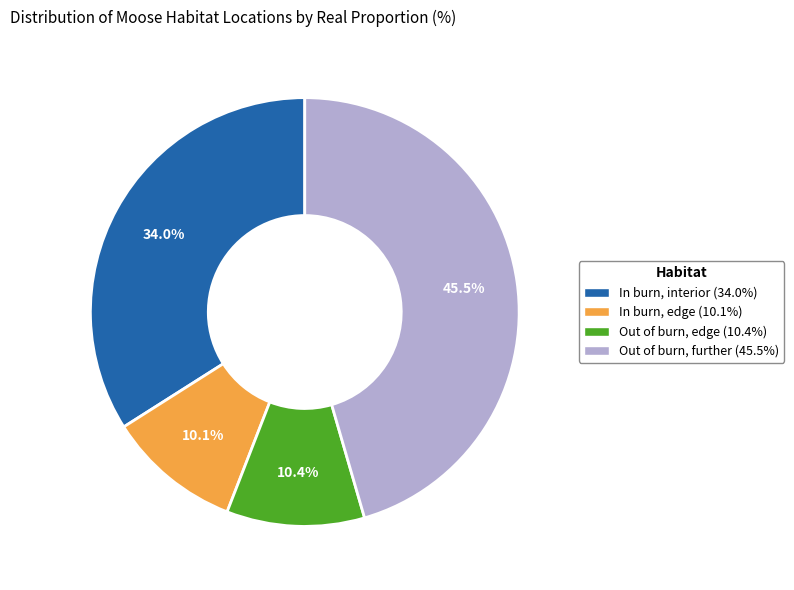

To the nearest percent, what is the average slice percentage?

25%